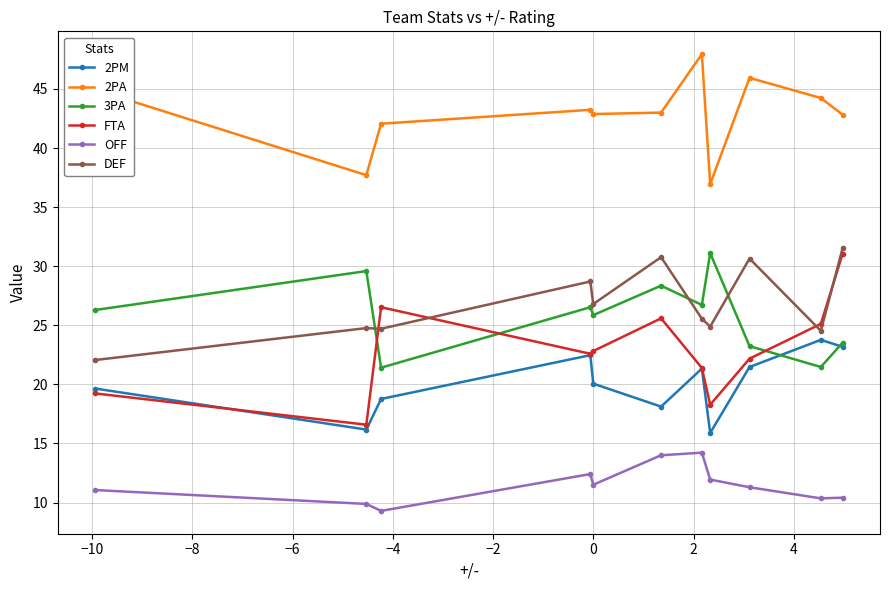

What is the value of the FTA point at the 11th from the left?

31.1